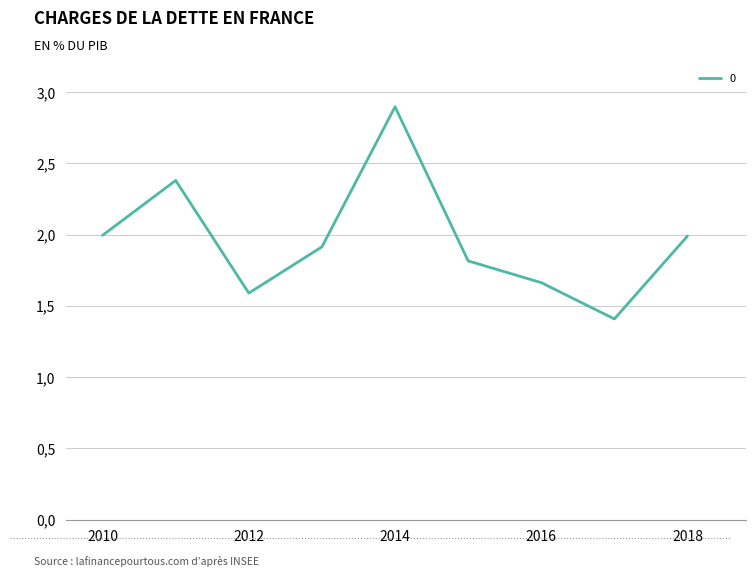

Rank the categories by value from highest to lowest.

2014-07-15, 2011-07-15, 2010-07-15, 2018-07-15, 2013-07-15, 2015-07-15, 2016-07-15, 2012-07-15, 2017-07-15